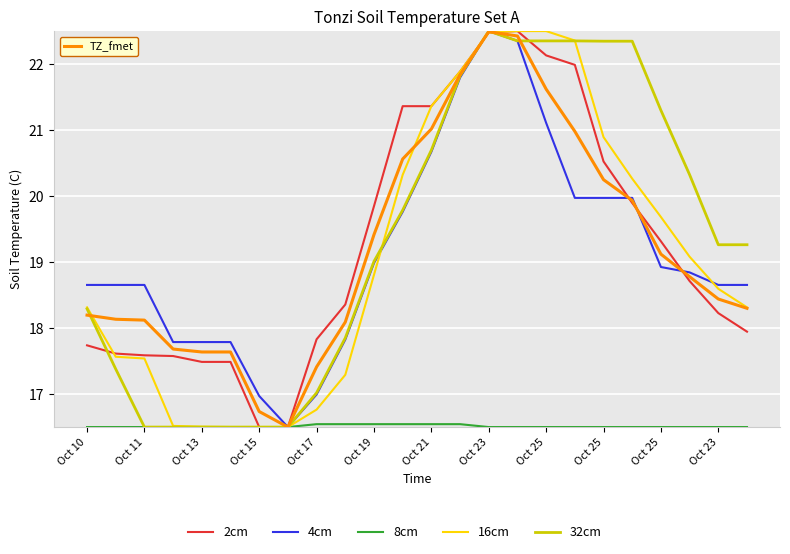

What is the minimum value shown in the chart?

16.5